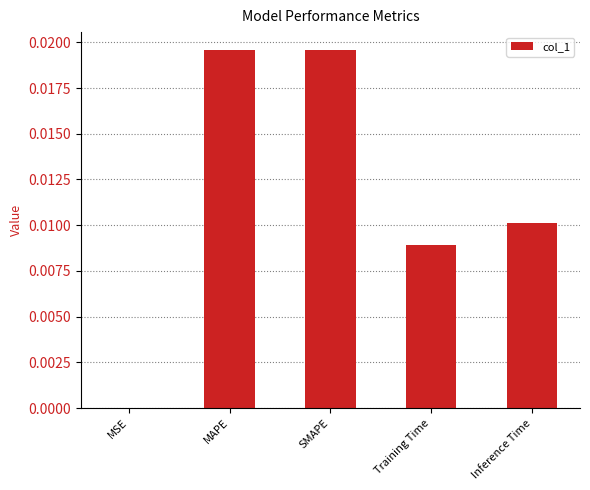

Between Training Time and MSE, which is larger?

Training Time